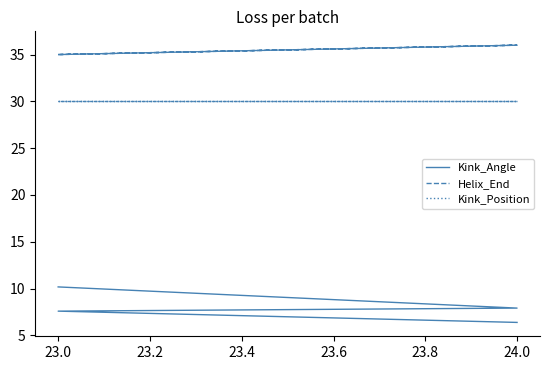

Rank the series at 23.0 from lowest to highest value.

Kink_Angle, Kink_Position, Helix_End